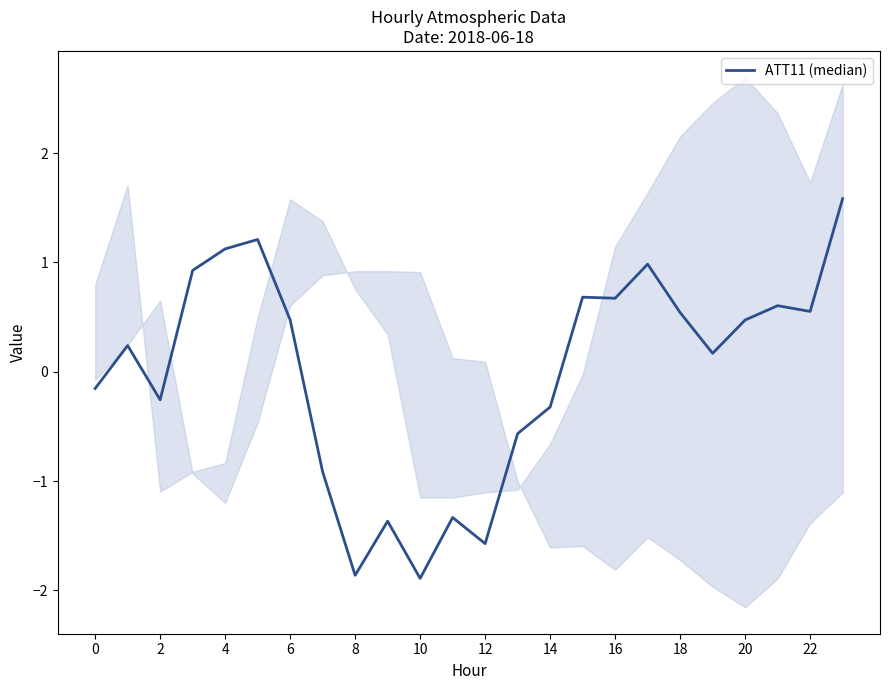

What is the smallest value displayed?

-1.9